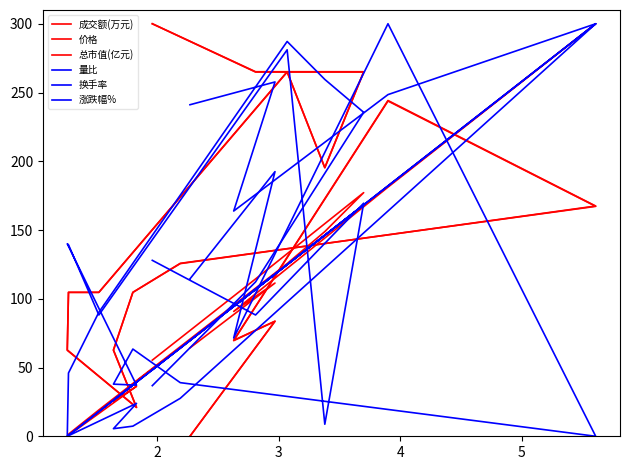

Which label corresponds to the largest value in the chart?

5